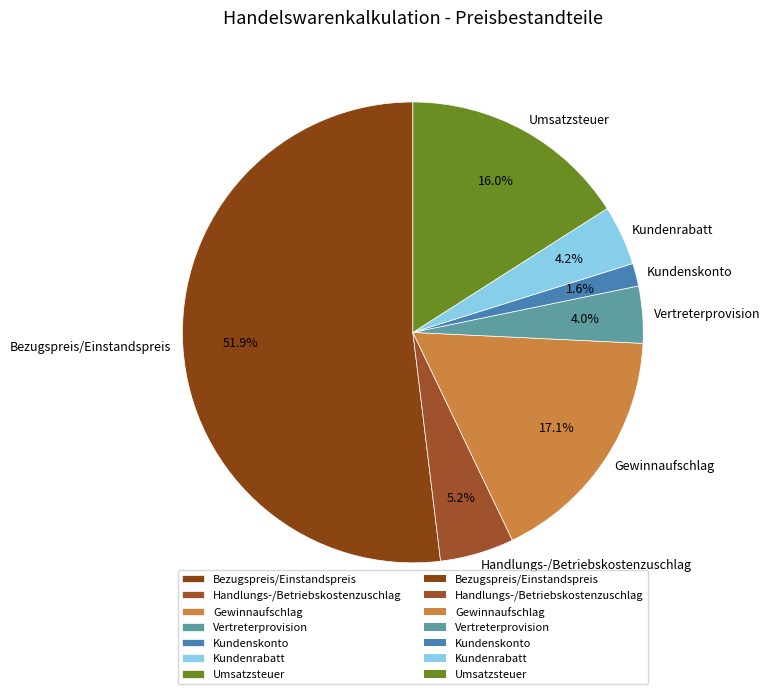

To the nearest percent, what is the average slice percentage?

14%